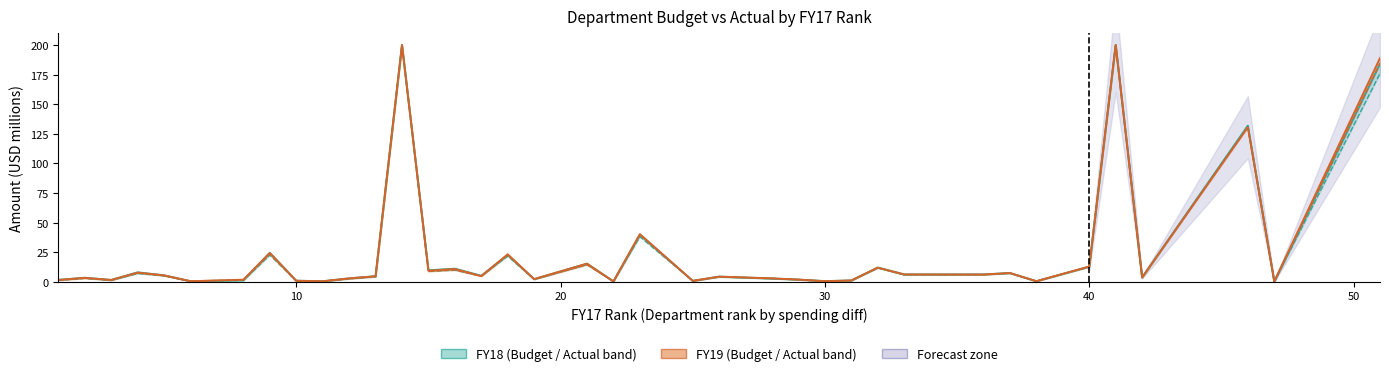

Which series has the widest spread of values?

FY18_Budget